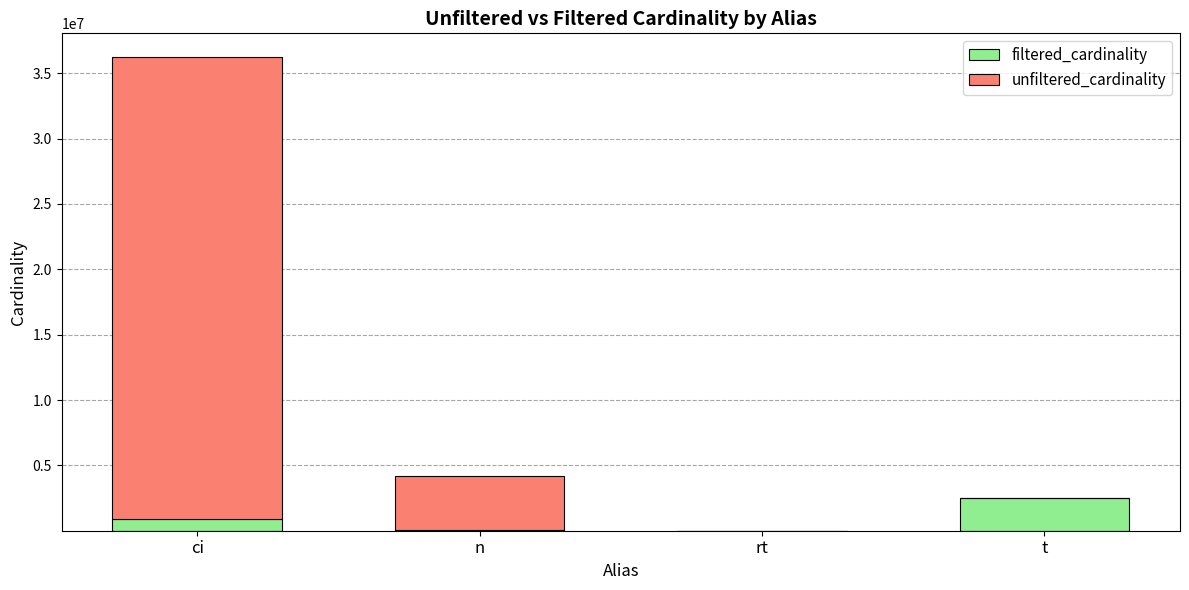

Is it true that filtered_cardinality equals 4196018 at t?

False